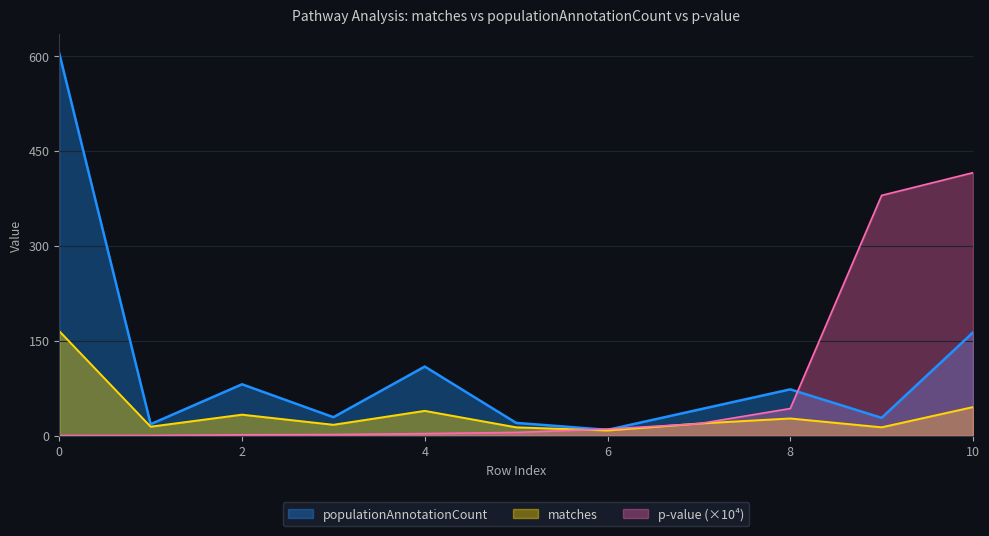

True or false: matches and populationAnnotationCount cross at least once.

False